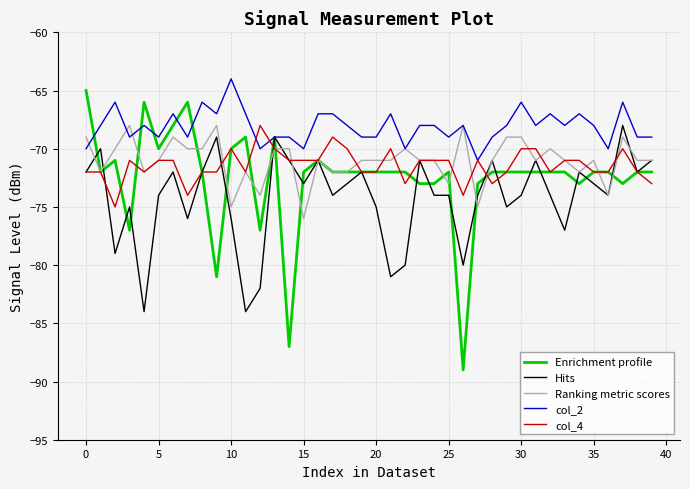

Which series has the largest total across all categories?

col_2